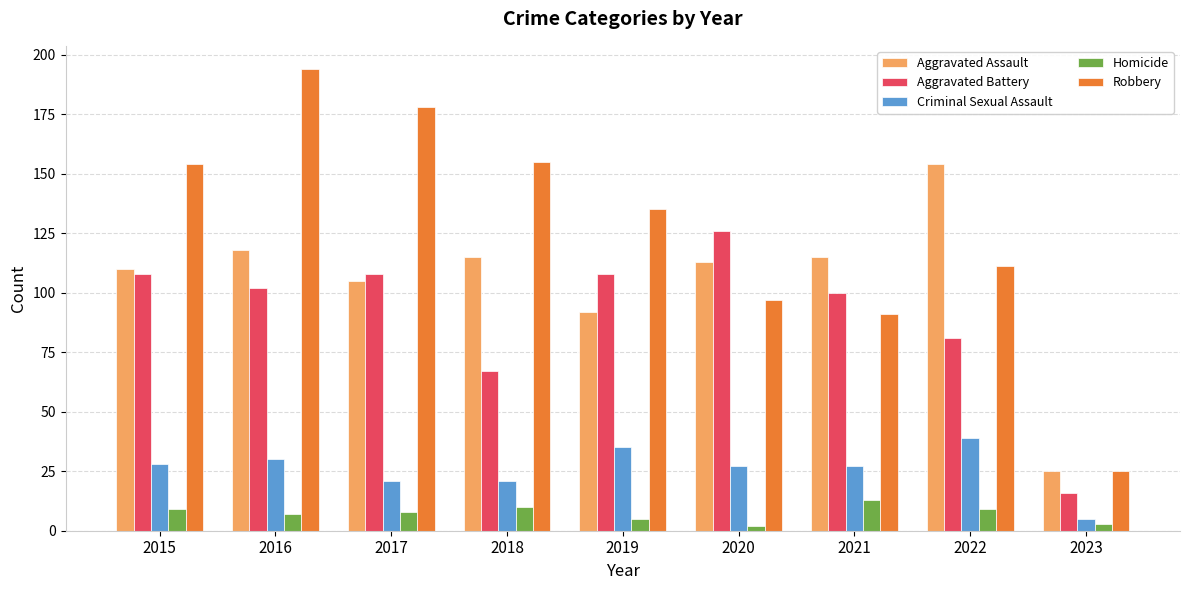

Reading left to right, list all the values displayed in this chart.

Aggravated Assault: 2015=110	2016=118	2017=105	2018=115	2019=92	2020=113	2021=115	2022=154	2023=25
Aggravated Battery: 2015=108	2016=102	2017=108	2018=67	2019=108	2020=126	2021=100	2022=81	2023=16
Criminal Sexual Assault: 2015=28	2016=30	2017=21	2018=21	2019=35	2020=27	2021=27	2022=39	2023=5
Homicide: 2015=9	2016=7	2017=8	2018=10	2019=5	2020=2	2021=13	2022=9	2023=3
Robbery: 2015=154	2016=194	2017=178	2018=155	2019=135	2020=97	2021=91	2022=111	2023=25